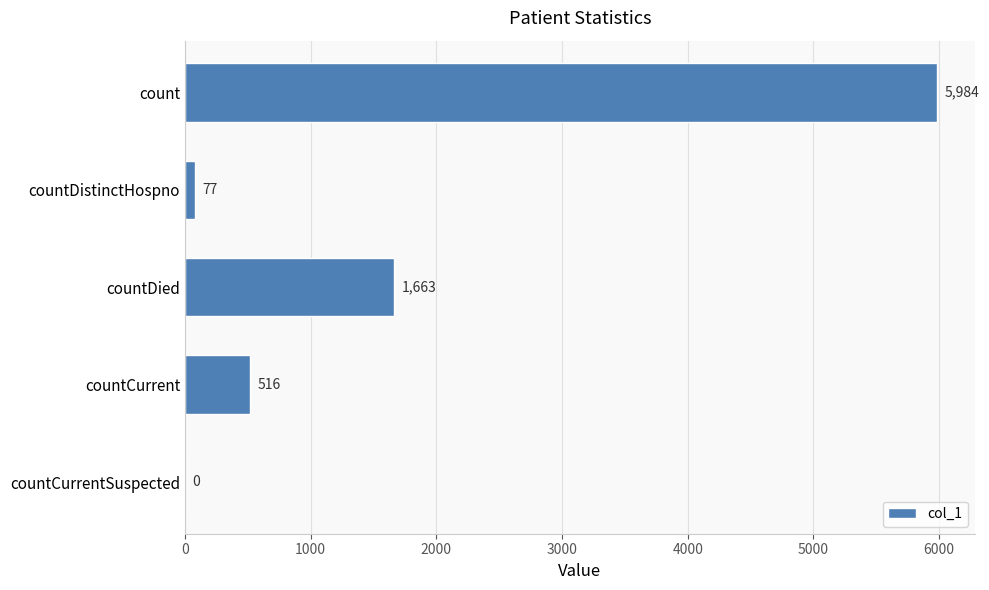

Reading top to bottom, transcribe all the data shown in this chart.

count=5984	countDistinctHospno=77	countDied=1663	countCurrent=516	countCurrentSuspected=0